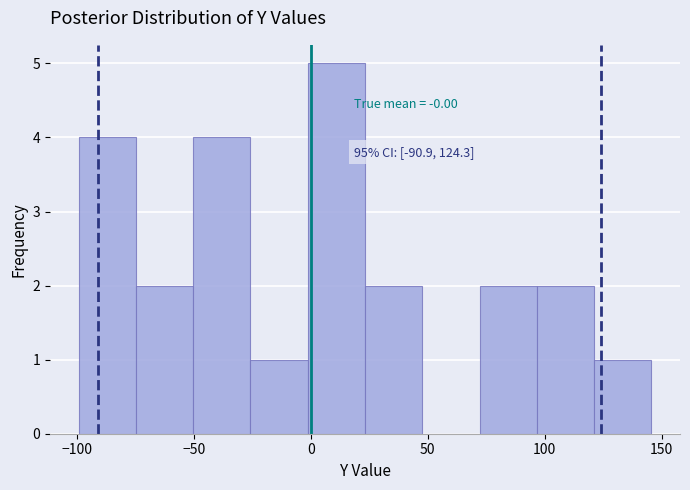

Which range on the x-axis has the tallest bar?

0 to 25